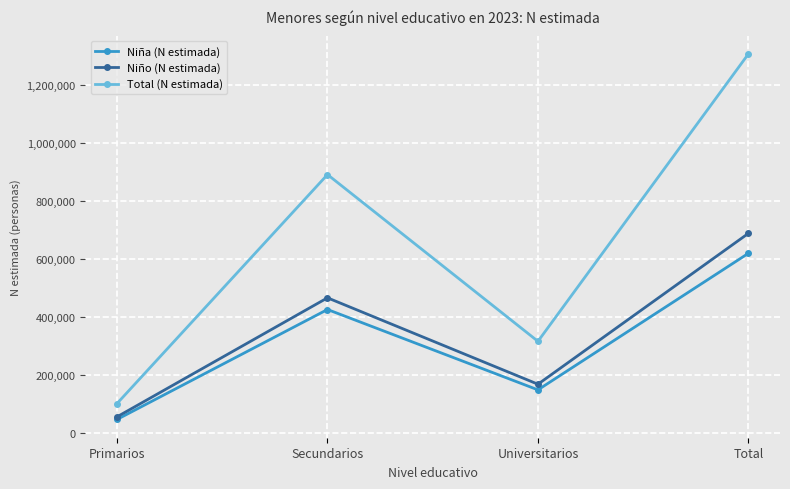

Where is Niño (N estimada) nearest to the value 371314?

Secundarios